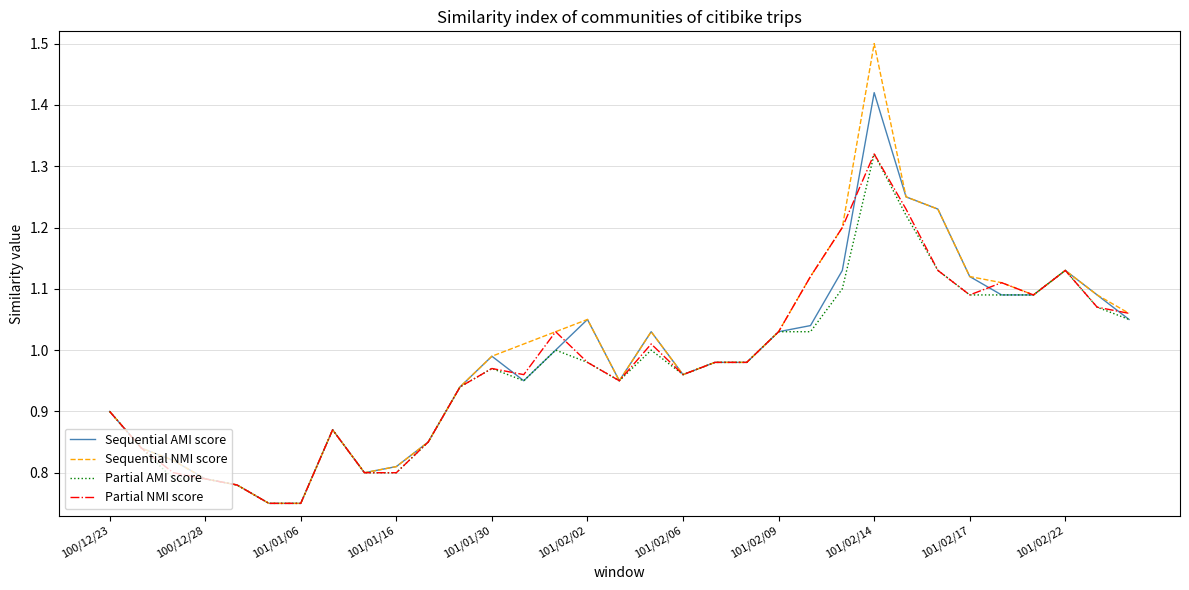

What is the greatest value displayed?

1.5